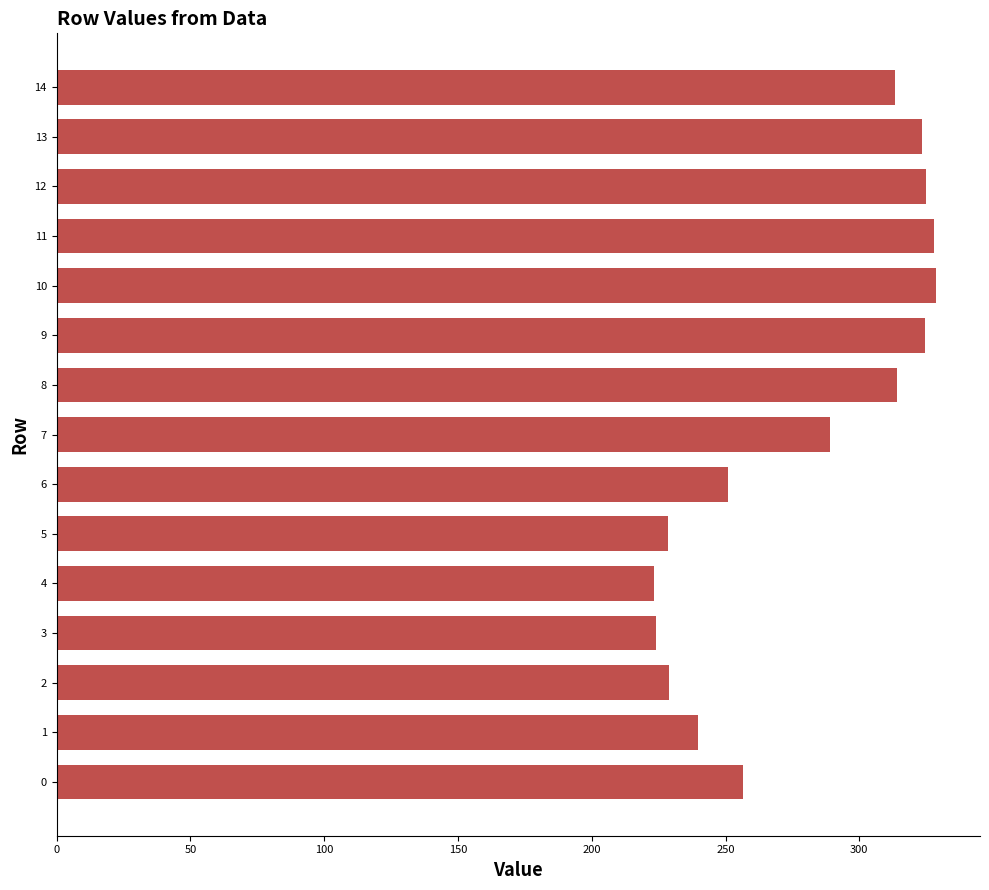

What is the greatest value displayed?

328.7